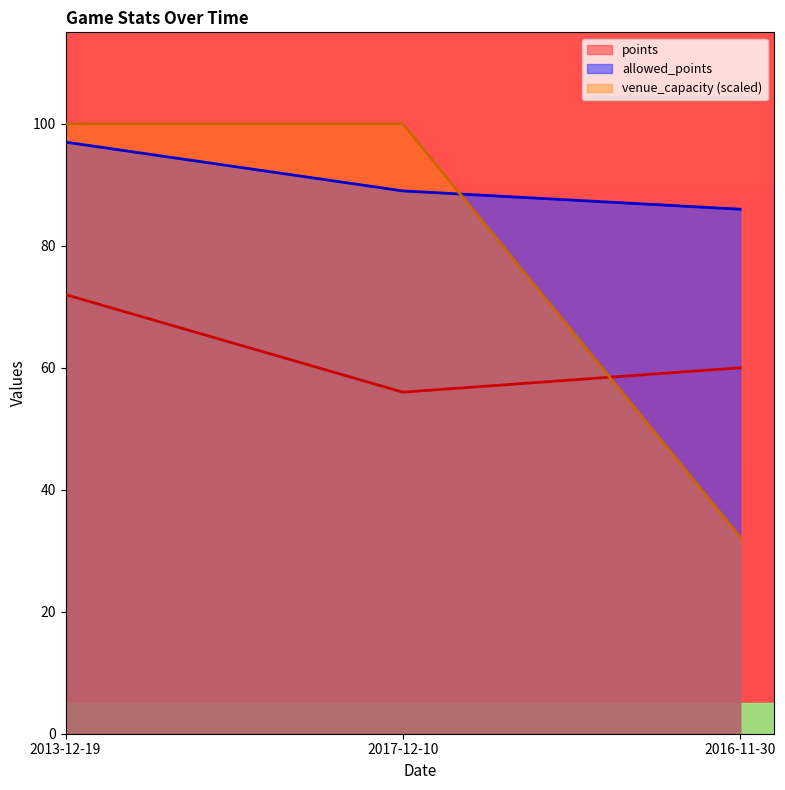

What is the sum of all allowed_points values?

272.0